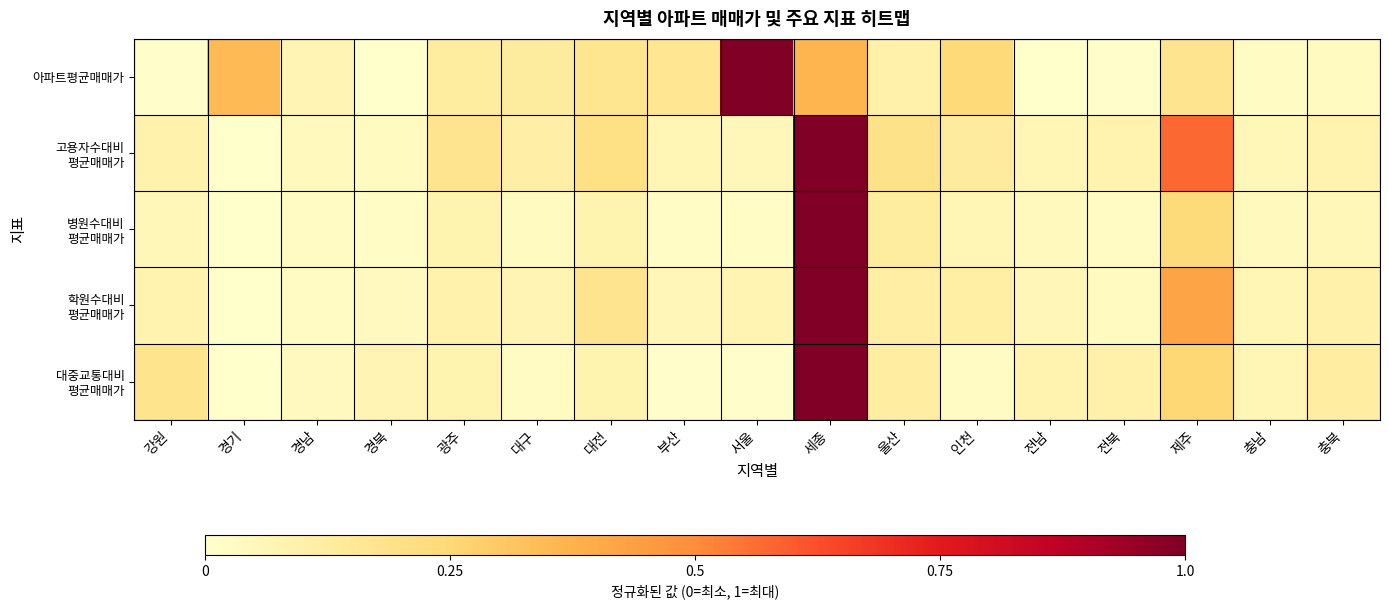

Which label corresponds to the smallest value in the chart?

경북